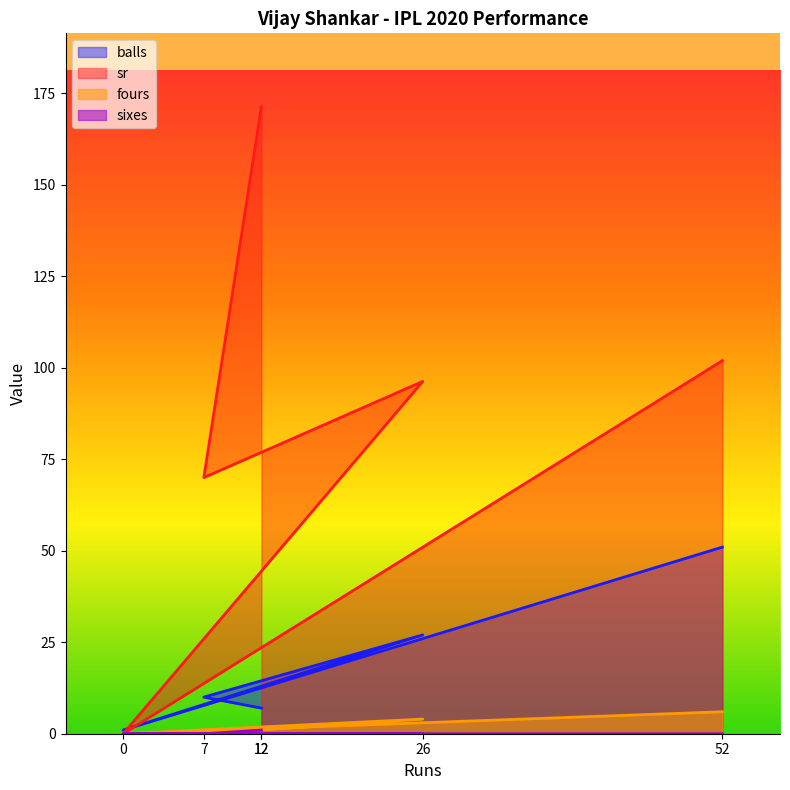

The value of fours at 7 is 0.0. True or false?

True